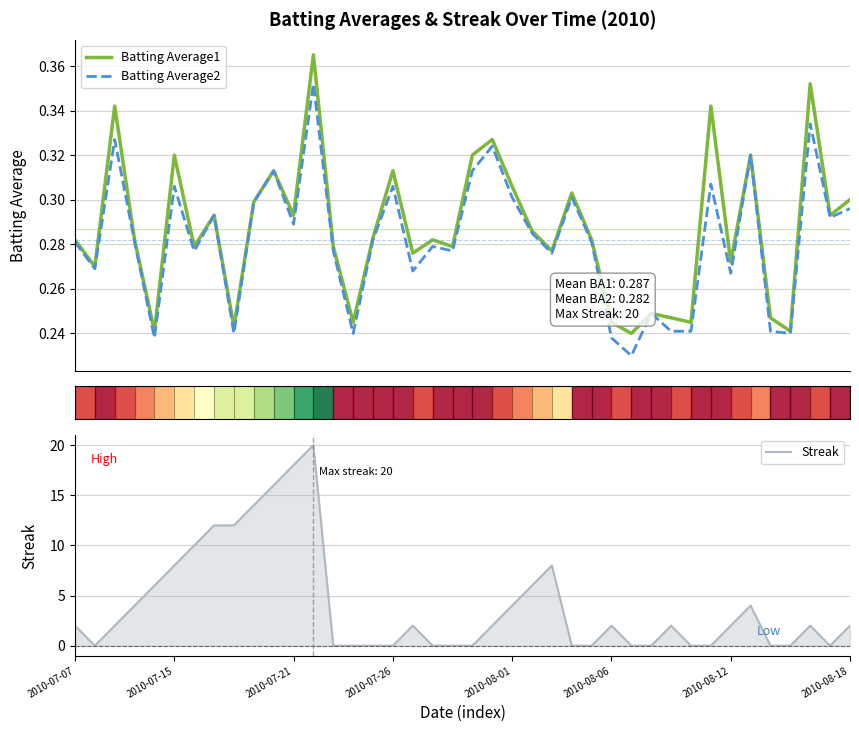

Count the number of data series in this chart.

3